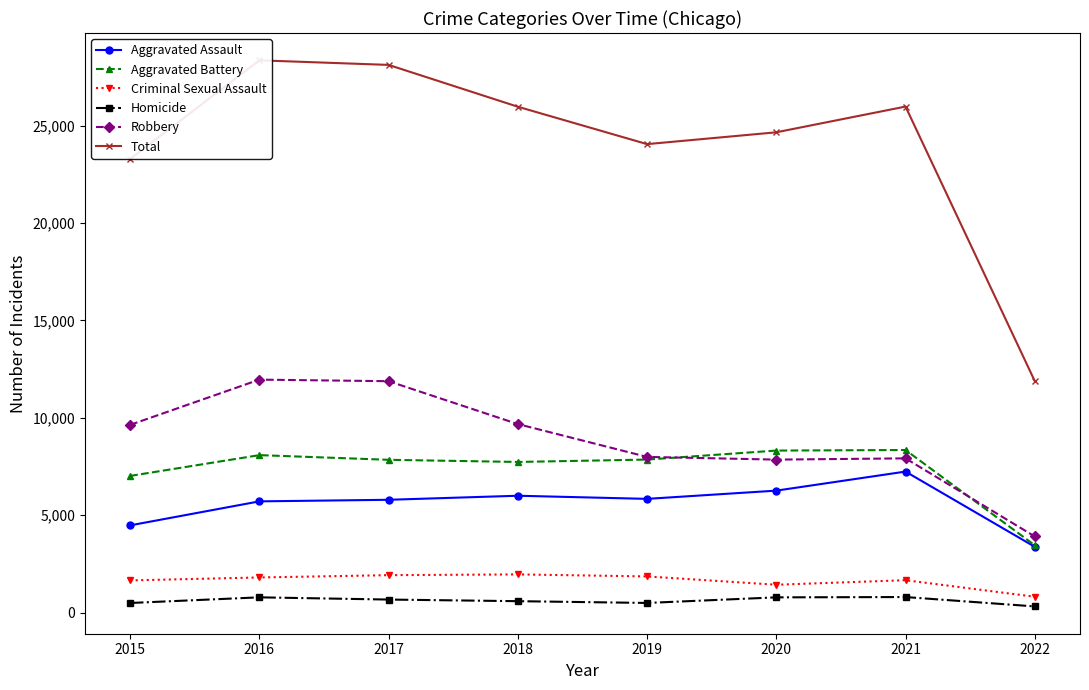

Reading left to right, list all the values displayed in this chart.

Aggravated Assault: 4480	5712	5793	6001	5840	6263	7241	3380
Aggravated Battery: 7018	8085	7845	7735	7857	8319	8348	3458
Criminal Sexual Assault: 1655	1806	1924	1963	1859	1433	1666	817
Homicide: 496	786	672	589	498	785	801	320
Robbery: 9638	11960	11880	9679	7994	7855	7919	3910
Total: 23287	28349	28114	25967	24048	24655	25975	11885